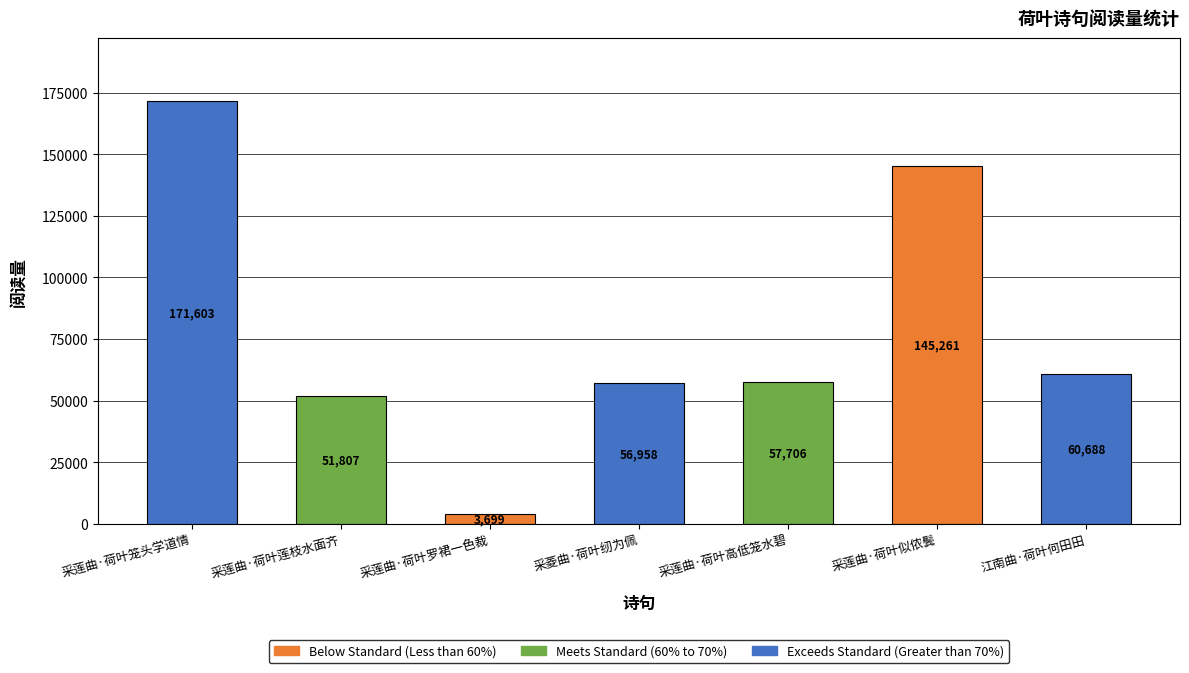

The chart shows a value of 83352 at 采莲曲·荷叶莲枝水面齐. True or false?

False